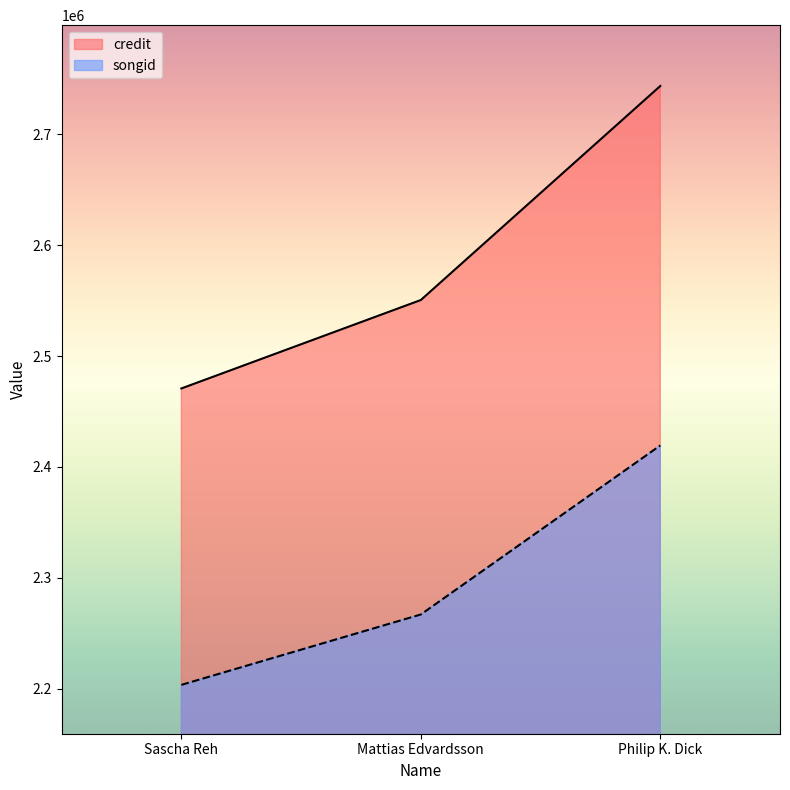

At which category does the chart reach its minimum across all series?

Sascha Reh